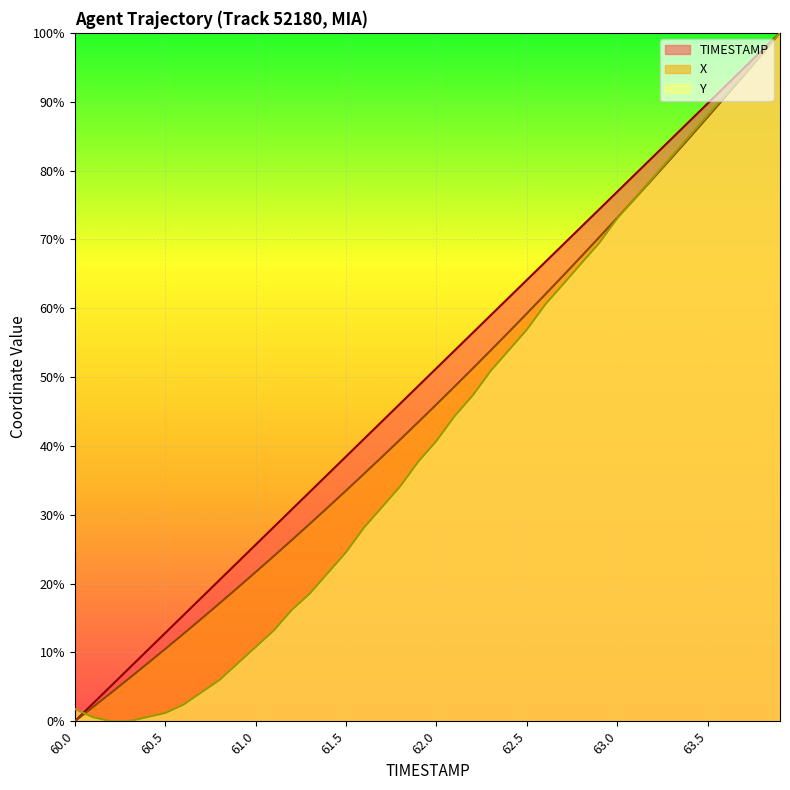

How many data points in X are less than 46?

20